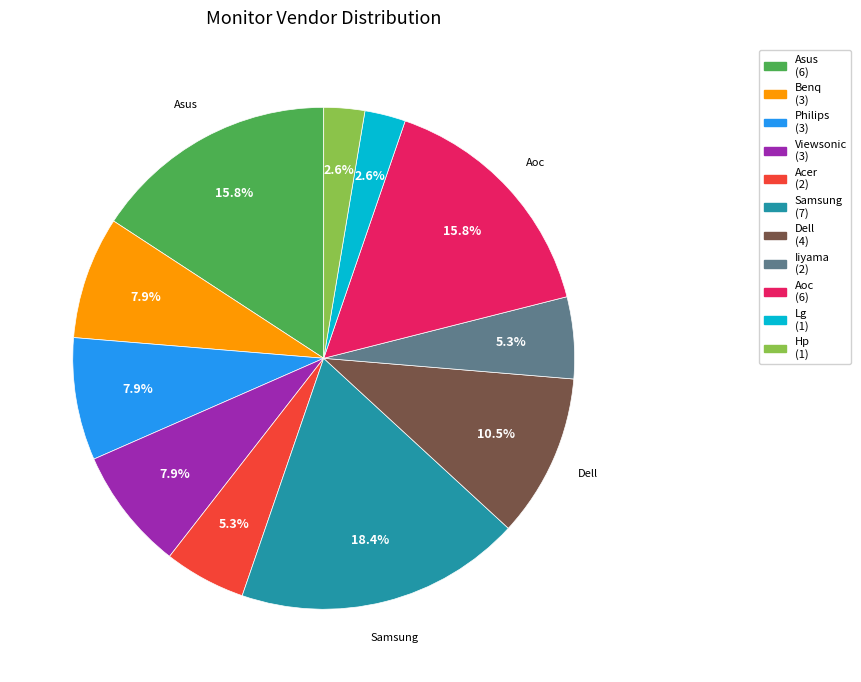

What is the total percentage of Iiyama and Lg?

7.9%